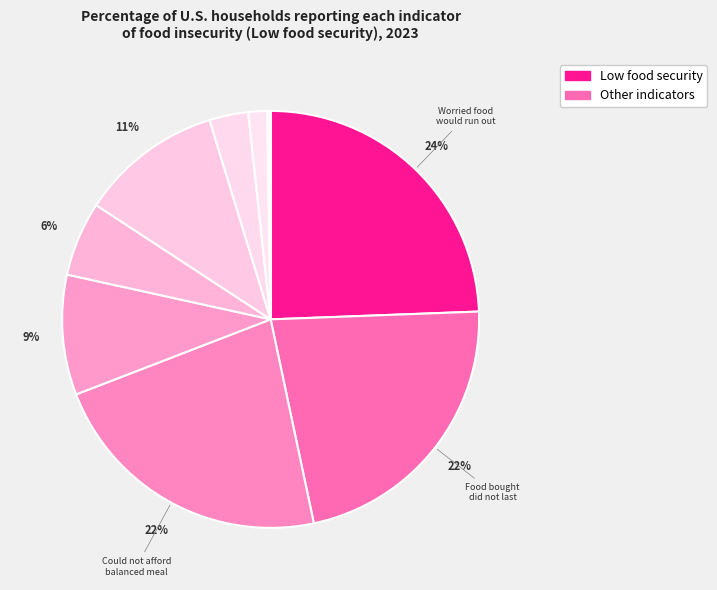

Count the number of slices in the pie.

10